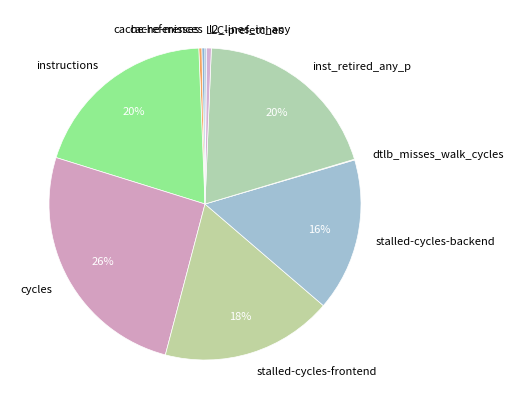

Does any single category account for the majority?

No